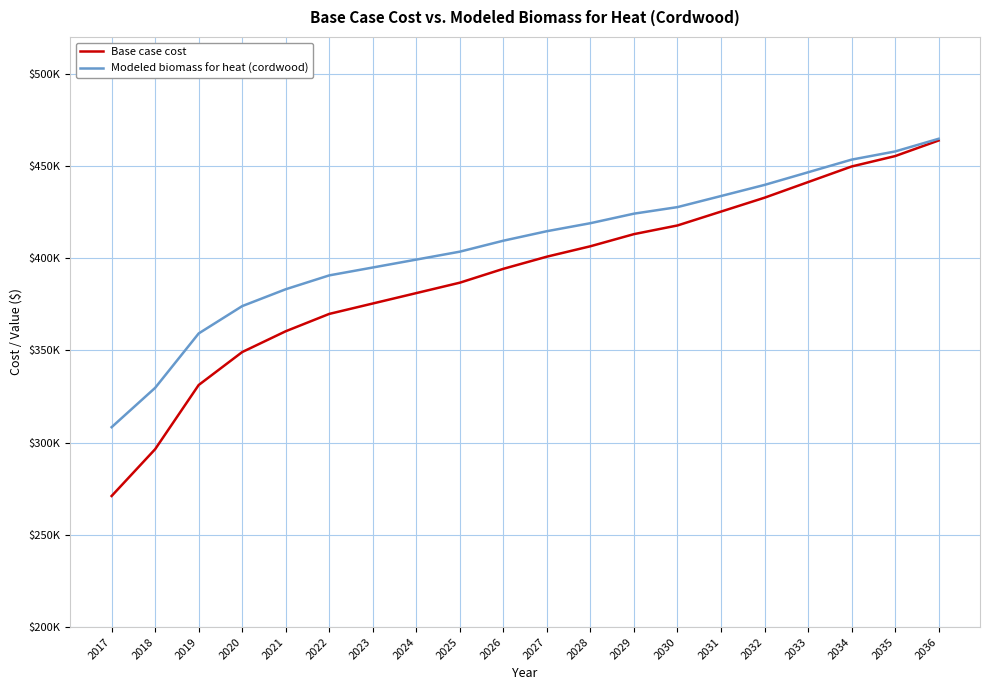

List the labels in order of Base case cost value, largest first.

2036, 2035, 2034, 2033, 2032, 2031, 2030, 2029, 2028, 2027, 2026, 2025, 2024, 2023, 2022, 2021, 2020, 2019, 2018, 2017